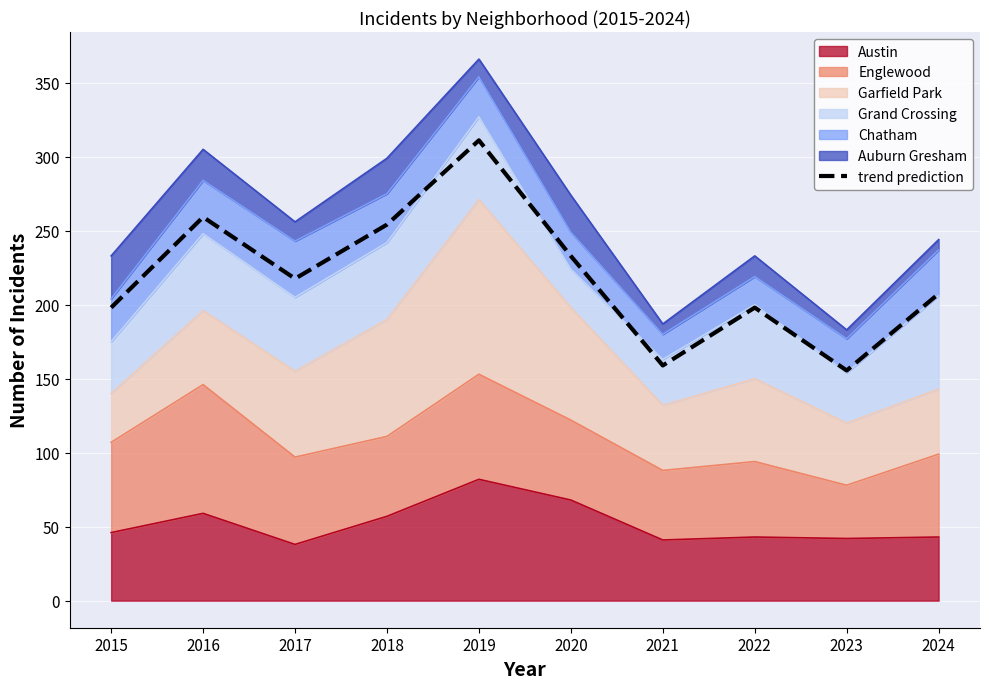

True or false: there are more than 2 points higher than both neighbors.

True